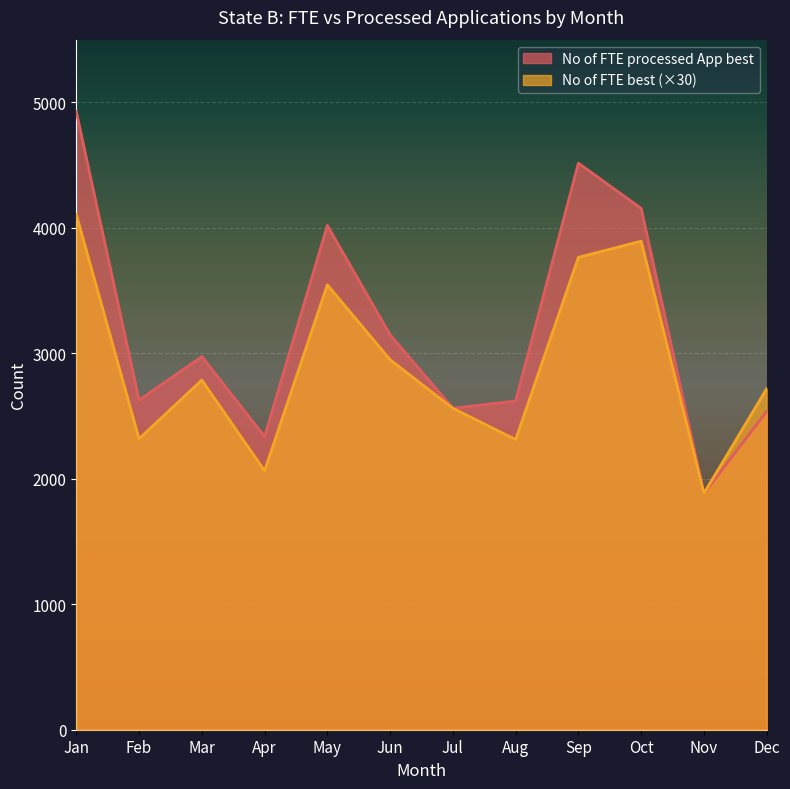

True or false: No of FTE best and No of FTE processed App best intersect in this chart.

True